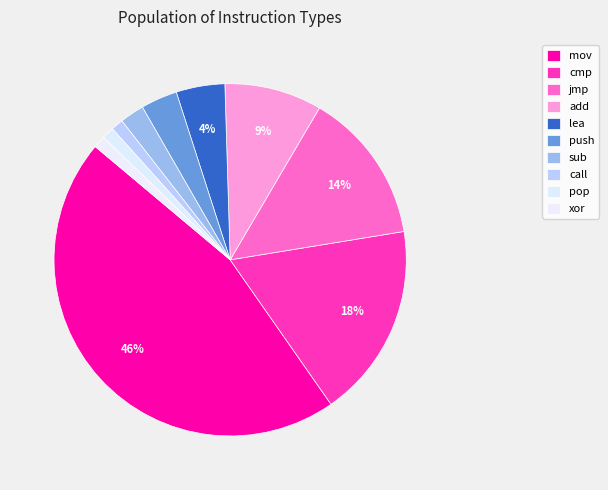

What is the smallest slice in the pie chart?

call